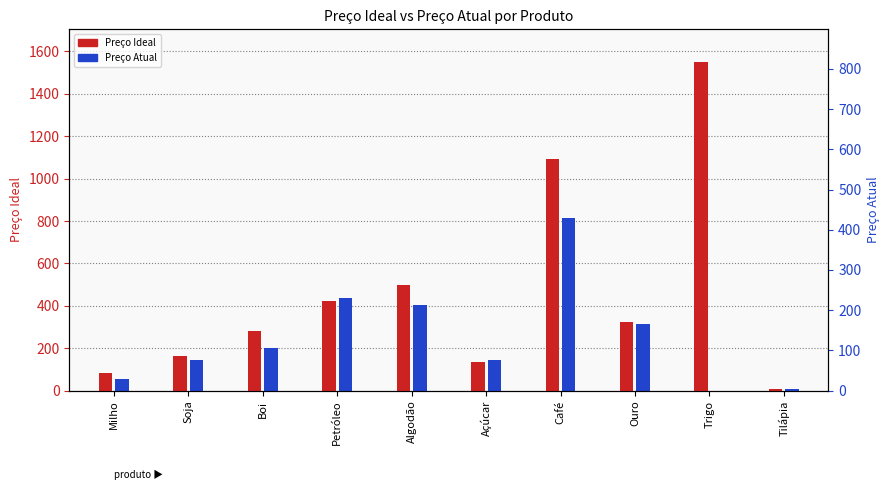

Does the chart contain any negative values?

No